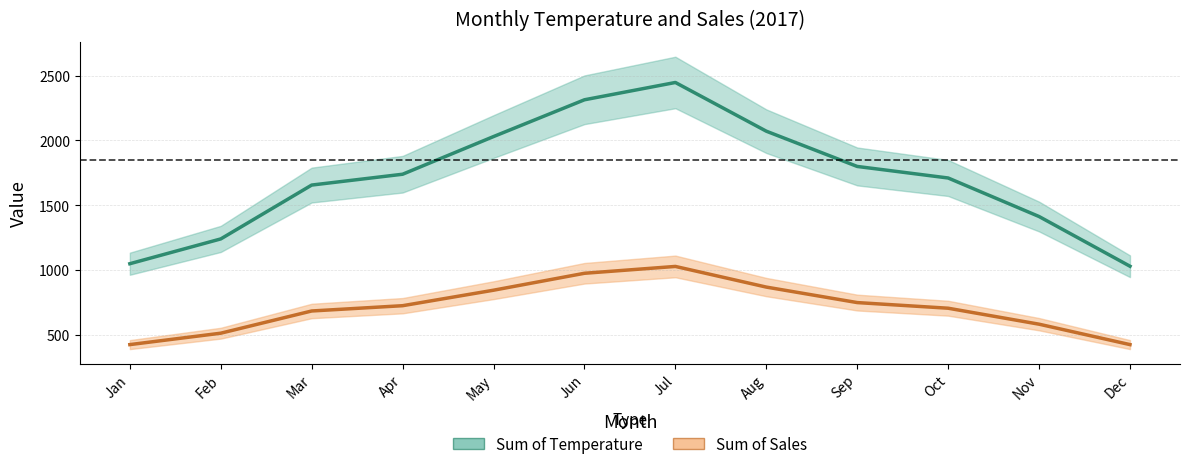

What is the minimum value for Sum of Sales?

427.4